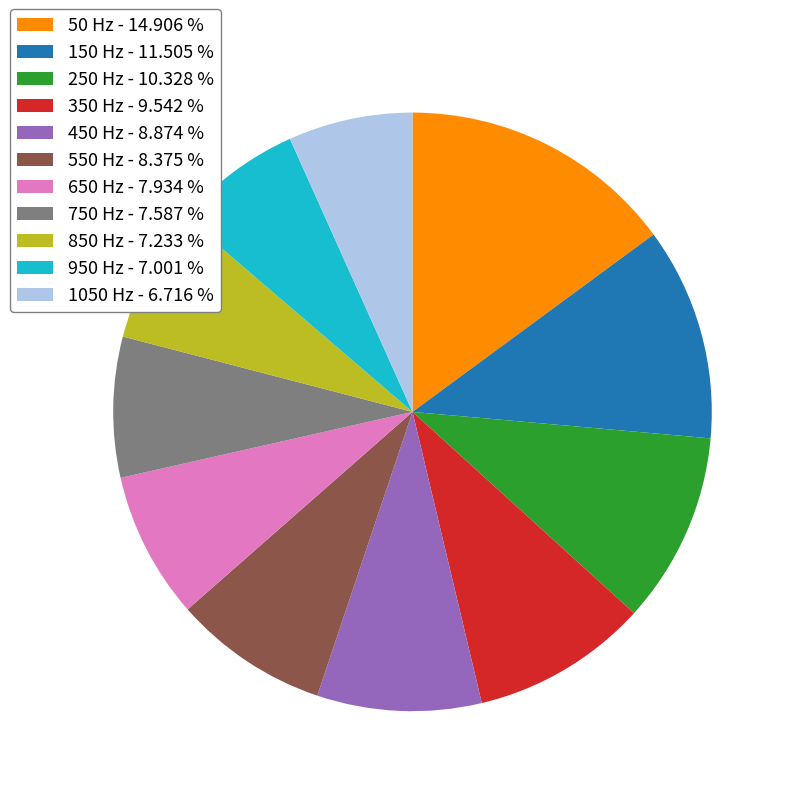

How many slices are in this pie chart?

11